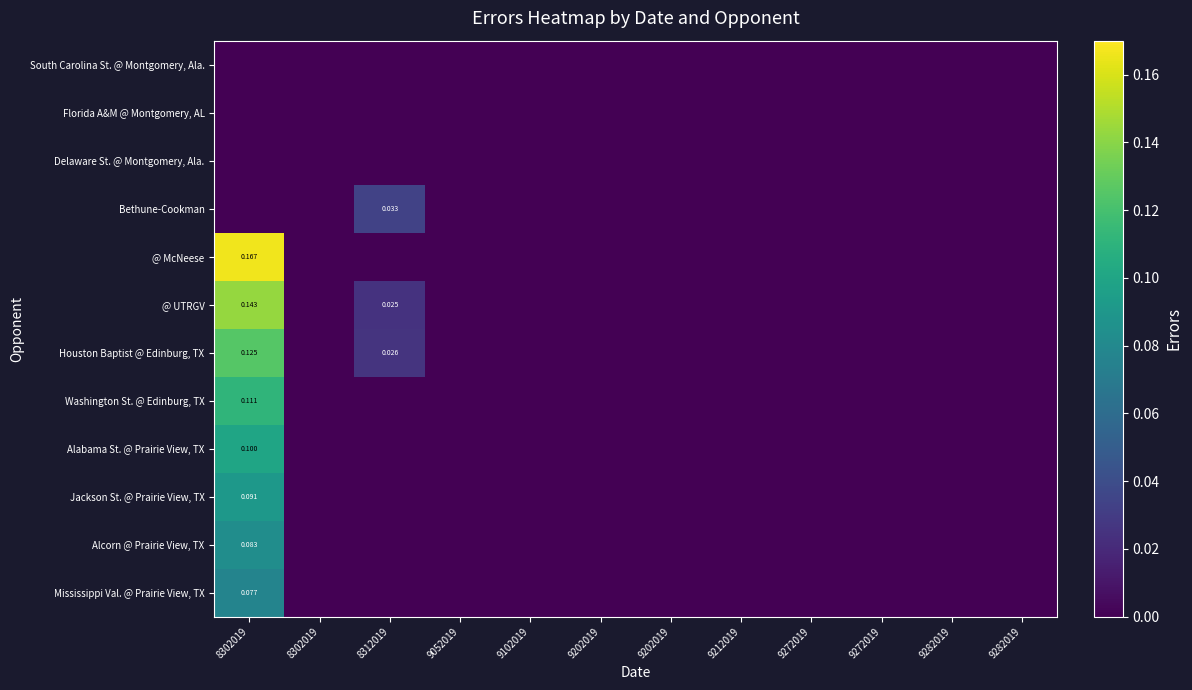

Between 9202019 and 9282019, which series saw the biggest shift?

South Carolina St. @ Montgomery, Ala.